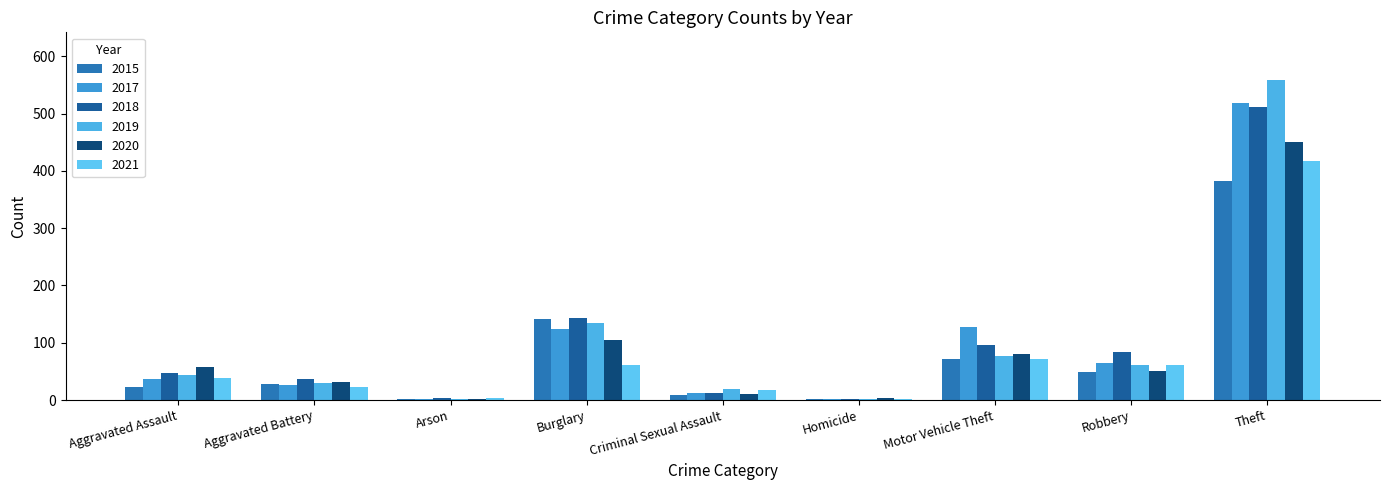

Does the chart contain stacked bars?

No